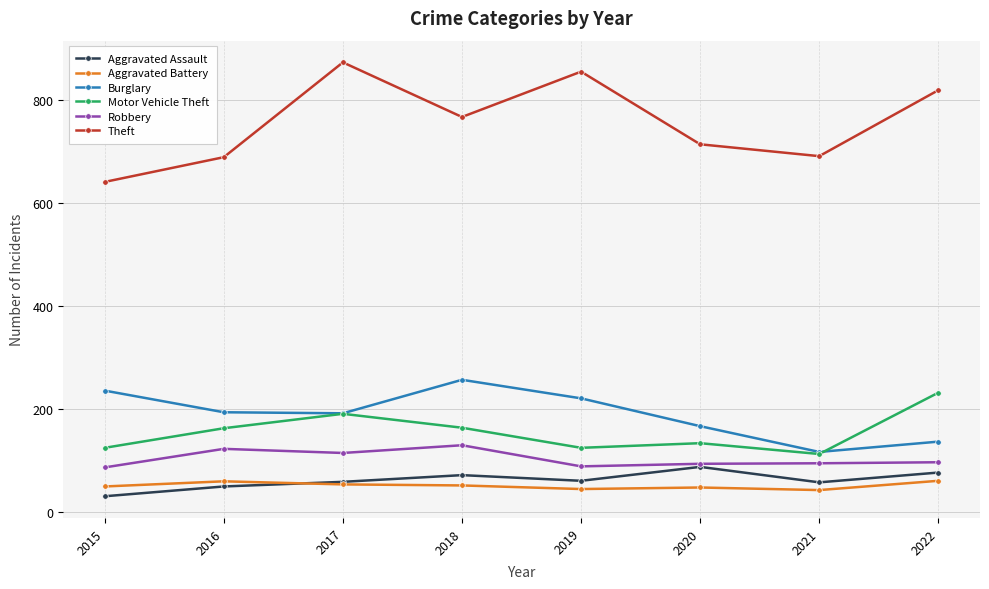

What is the total value across all series at 2017?

1484